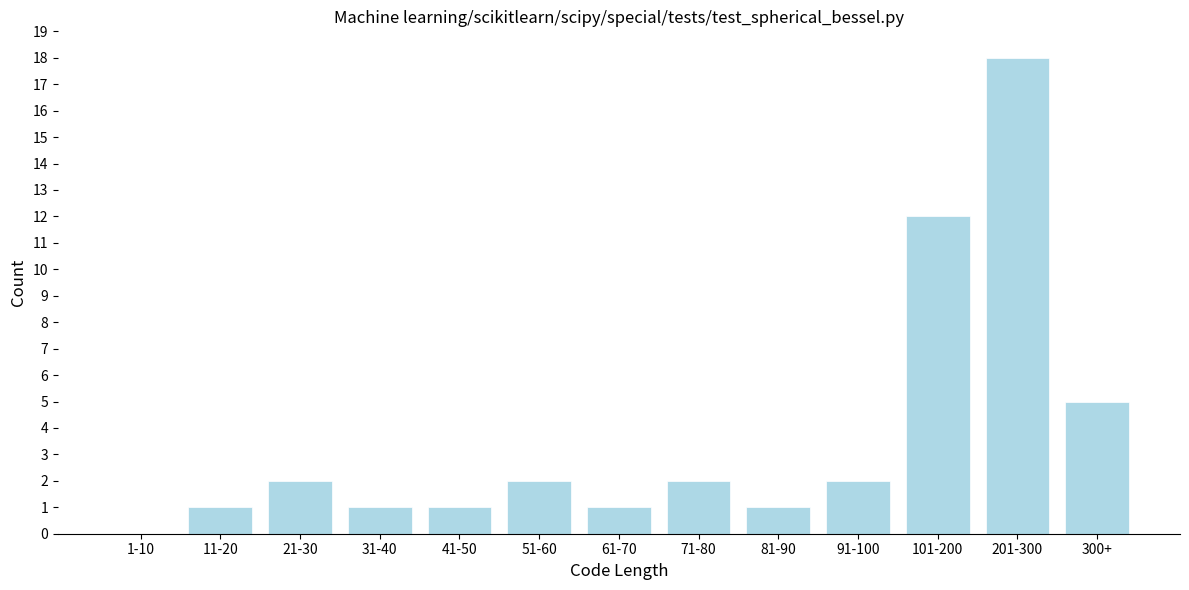

Reading left to right, list all the values displayed in this chart.

1-10=0	11-20=1	21-30=2	31-40=1	41-50=1	51-60=2	61-70=1	71-80=2	81-90=1	91-100=2	101-200=12	201-300=18	300+=5